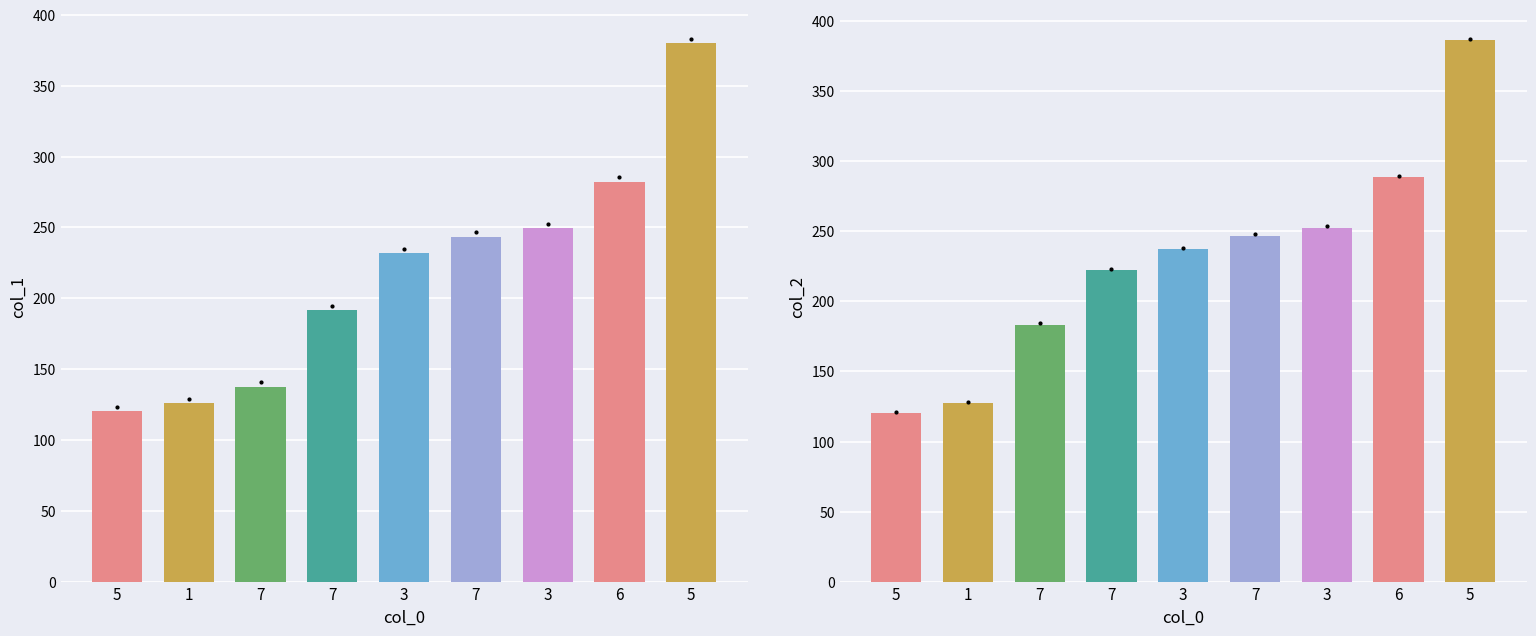

True or false: col_2 has a value of 498.0 at 6.

False